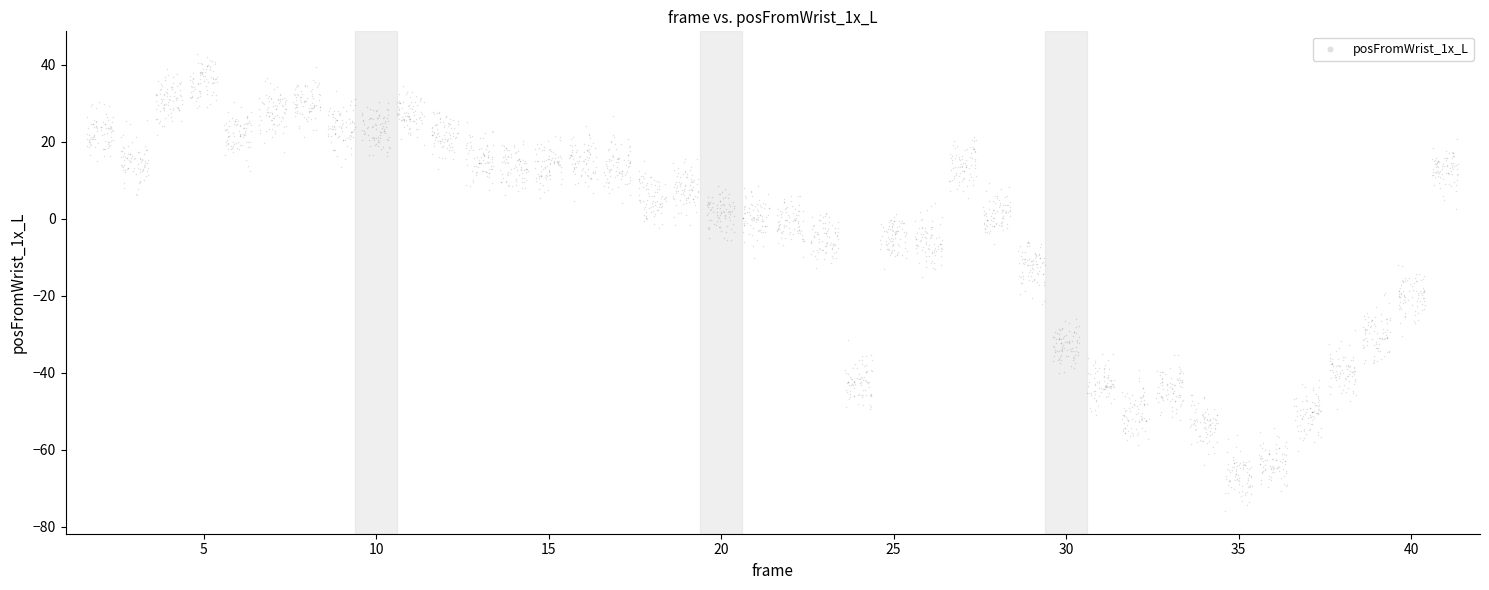

What is the range of Y values (max minus min)?

118.6